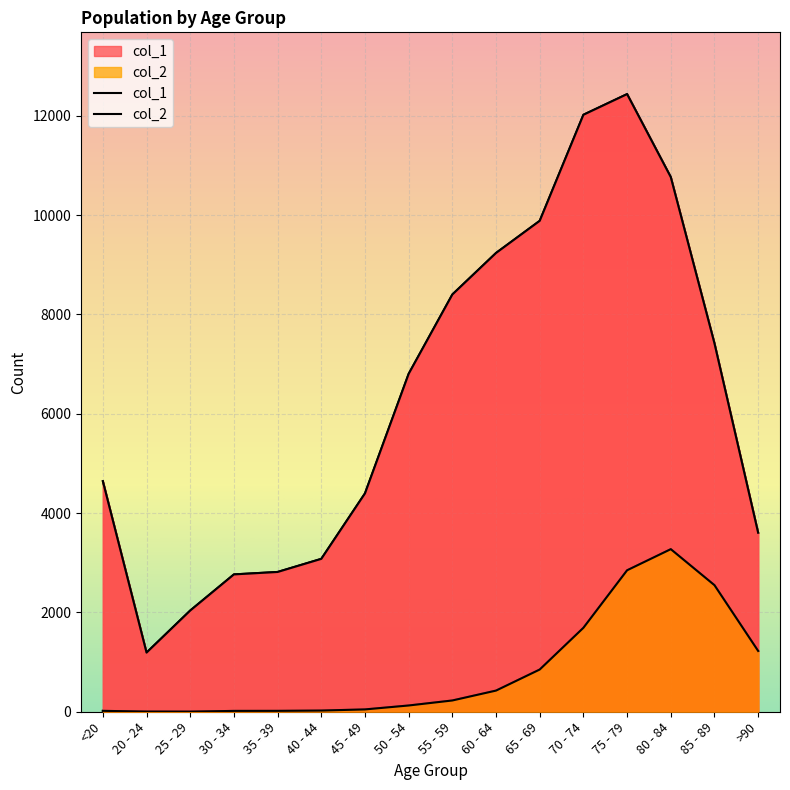

At which label does col_1 reach its minimum?

20 - 24